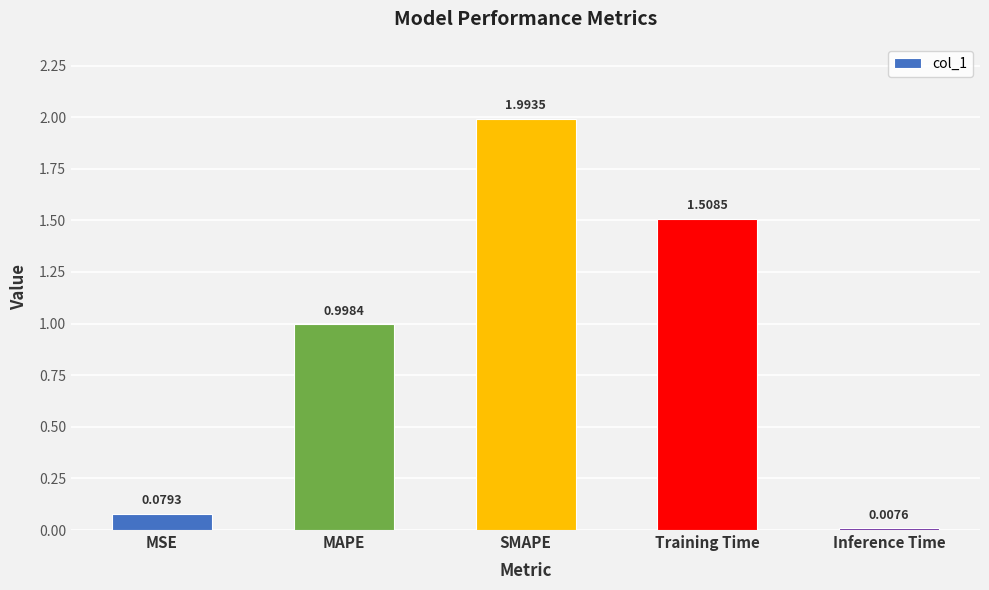

Between Training Time and Inference Time, which is larger?

Training Time